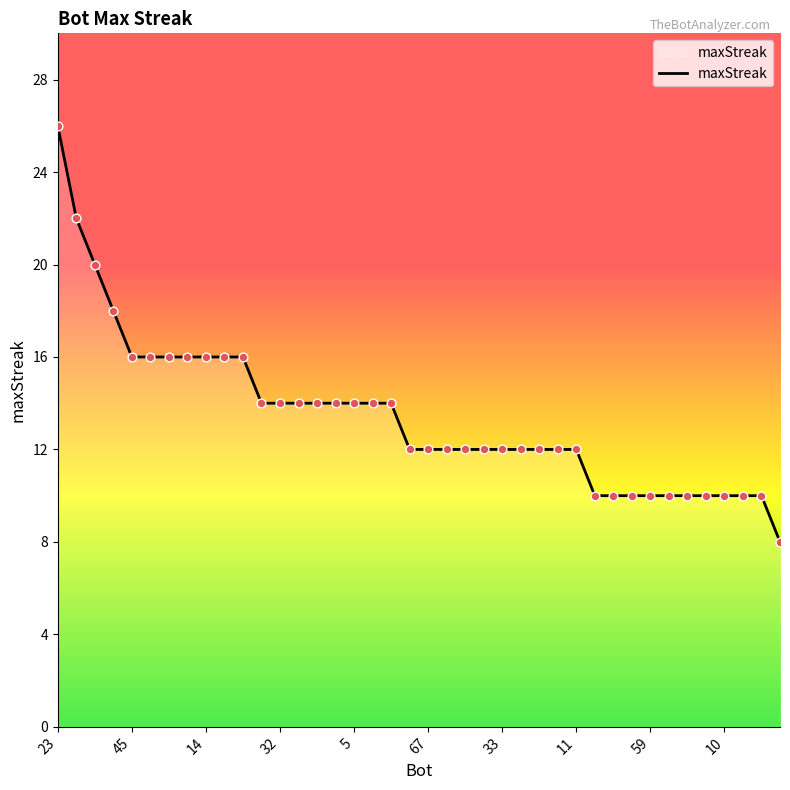

What is the difference between the maximum and minimum values?

18